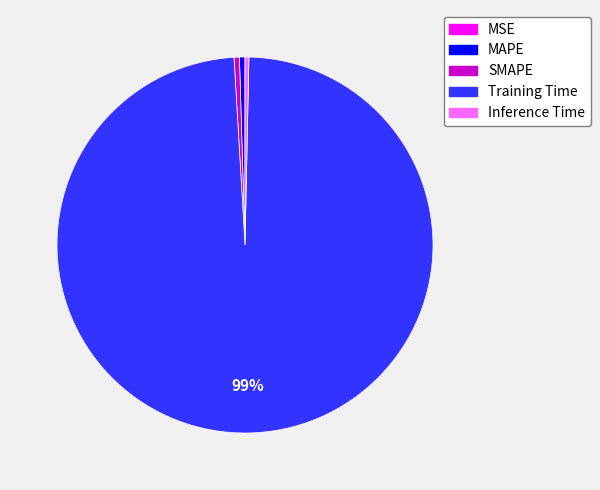

True or false: MAPE accounts for 0% of the total.

True